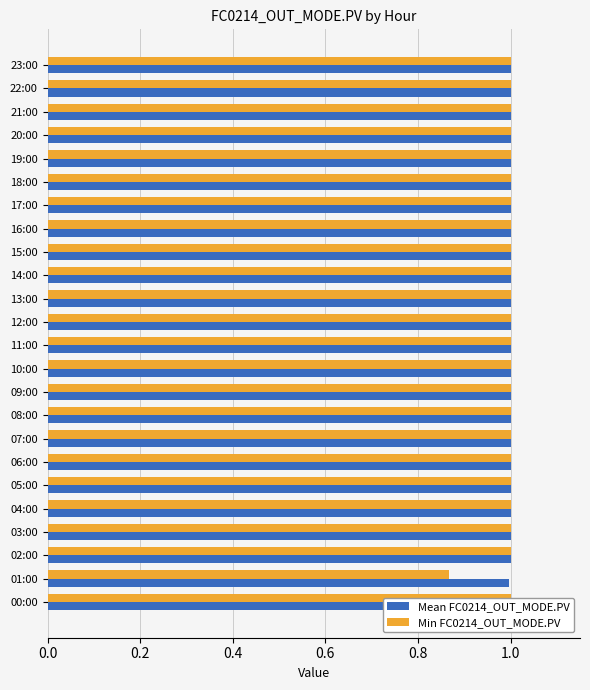

What is the value of the Min FC0214_OUT_MODE.PV bar at the 16th from the left?

1.0